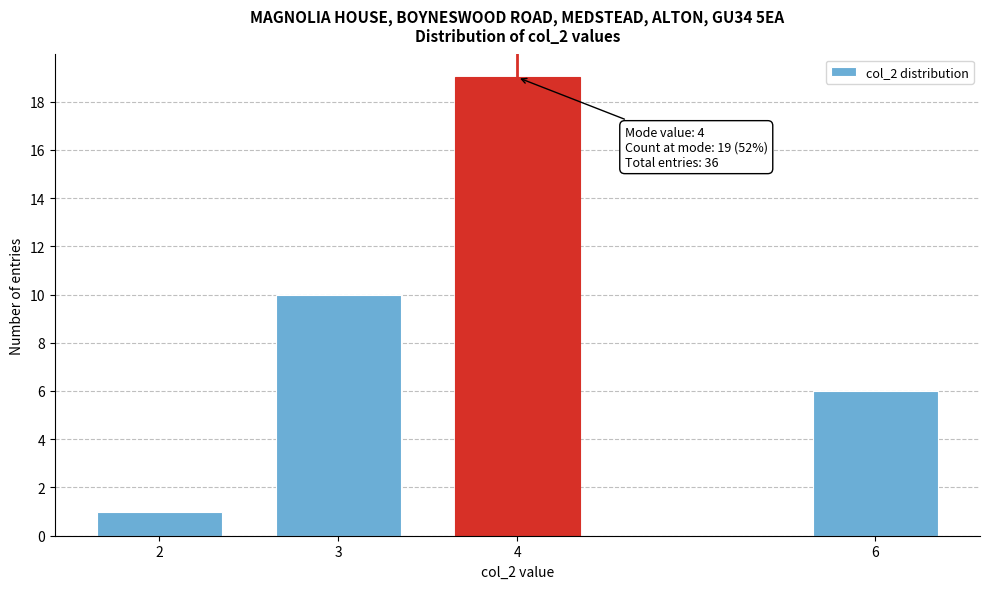

Reading left to right, what are all the values shown in this chart?

2=1	3=10	4=19	6=6